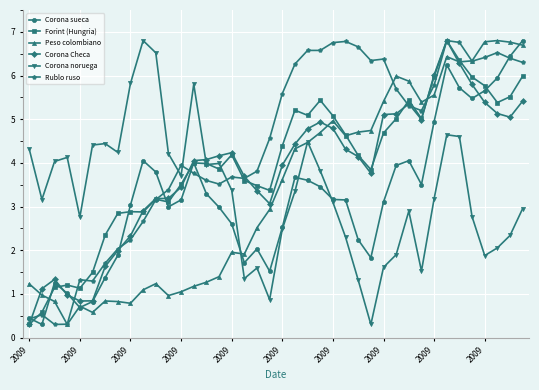

True or false: Corona Checa and Corona noruega cross at least once.

True